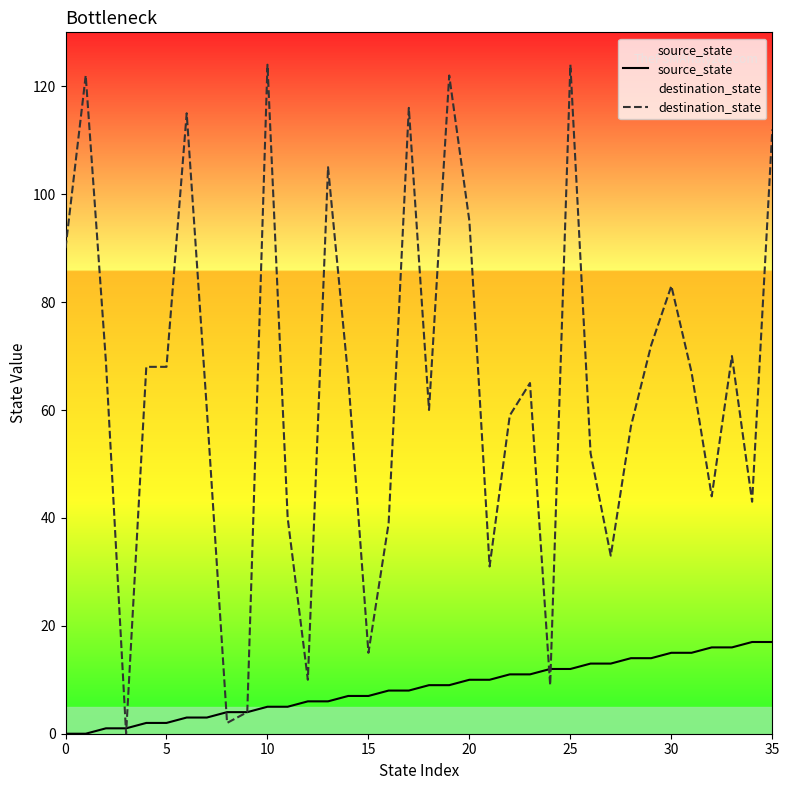

Between 33 and 9, which is larger?

33